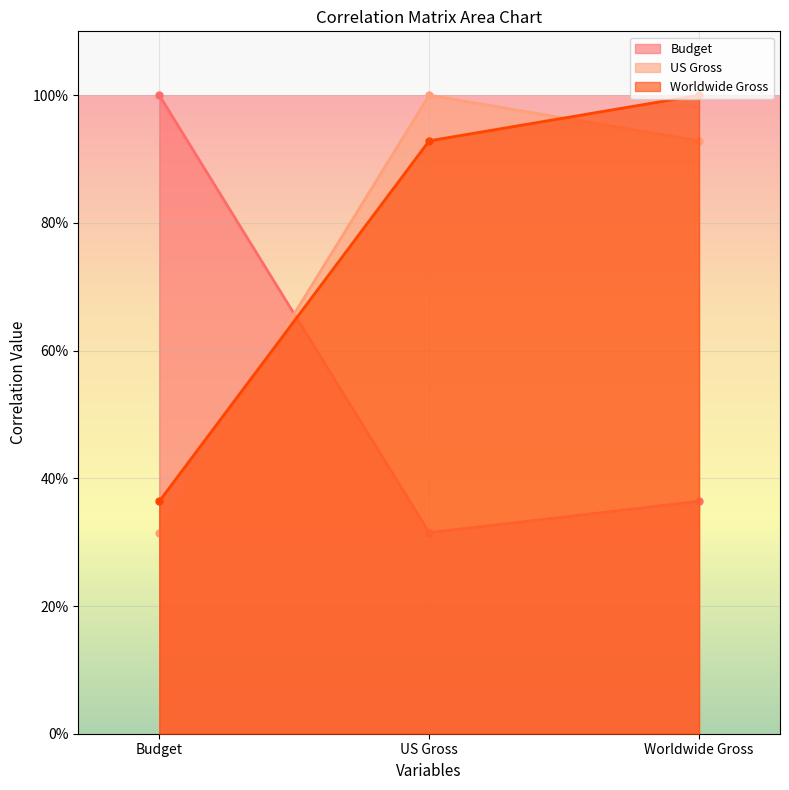

What position from the left is Worldwide Gross?

3